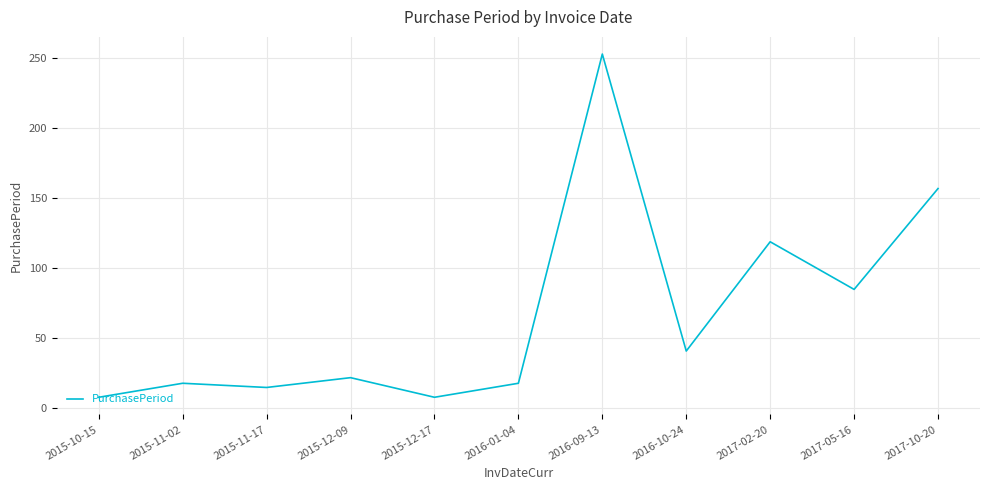

Which has a higher value, 2015-10-15 or 2016-10-24?

2016-10-24